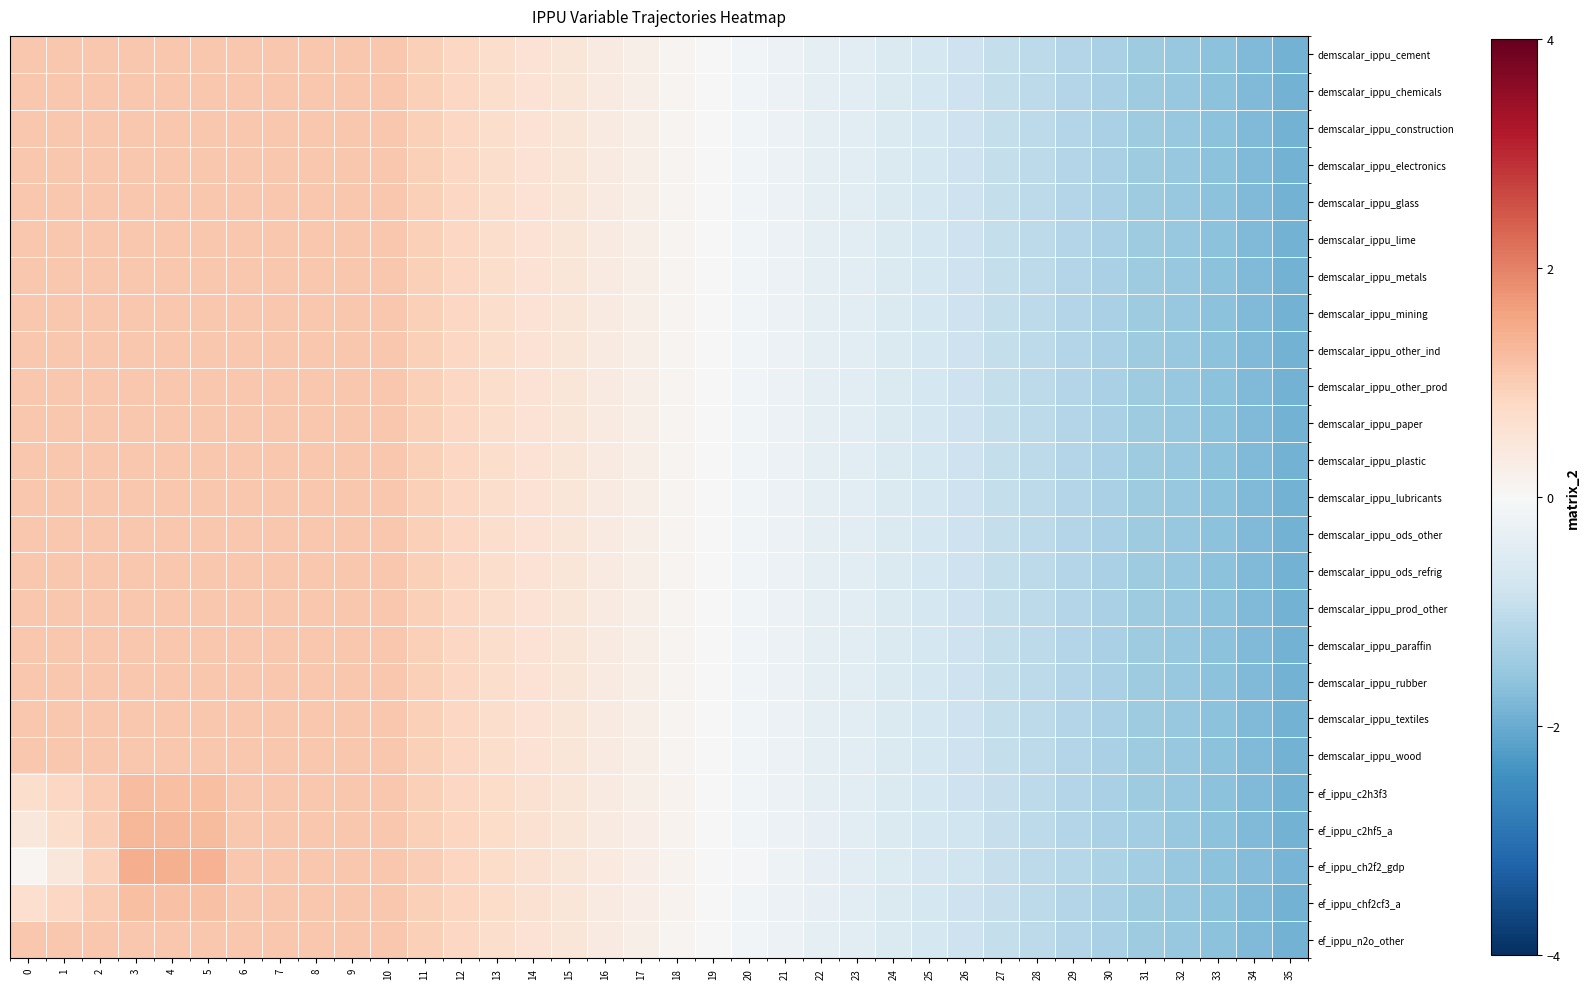

Reading left to right, transcribe all the data shown in this chart.

demscalar_ippu_cement: 0=1.1	1=1.1	2=1.1	3=1.1	4=1.1	5=1.1	6=1.1	7=1.1	8=1.1	9=1.1	10=1.1	11=0.9	12=0.8	13=0.7	14=0.6	15=0.5	16=0.4	17=0.2	18=0.1	19=0.0	20=-0.1	21=-0.2	22=-0.4	23=-0.5	24=-0.6	25=-0.7	26=-0.8	27=-0.9	28=-1.1	29=-1.2	30=-1.3	31=-1.4	32=-1.5	33=-1.6	34=-1.8	35=-1.9
demscalar_ippu_chemicals: 0=1.1	1=1.1	2=1.1	3=1.1	4=1.1	5=1.1	6=1.1	7=1.1	8=1.1	9=1.1	10=1.1	11=0.9	12=0.8	13=0.7	14=0.6	15=0.5	16=0.4	17=0.2	18=0.1	19=0.0	20=-0.1	21=-0.2	22=-0.4	23=-0.5	24=-0.6	25=-0.7	26=-0.8	27=-0.9	28=-1.1	29=-1.2	30=-1.3	31=-1.4	32=-1.5	33=-1.6	34=-1.8	35=-1.9
demscalar_ippu_construction: 0=1.1	1=1.1	2=1.1	3=1.1	4=1.1	5=1.1	6=1.1	7=1.1	8=1.1	9=1.1	10=1.1	11=0.9	12=0.8	13=0.7	14=0.6	15=0.5	16=0.4	17=0.2	18=0.1	19=0.0	20=-0.1	21=-0.2	22=-0.4	23=-0.5	24=-0.6	25=-0.7	26=-0.8	27=-0.9	28=-1.1	29=-1.2	30=-1.3	31=-1.4	32=-1.5	33=-1.6	34=-1.8	35=-1.9
demscalar_ippu_electronics: 0=1.1	1=1.1	2=1.1	3=1.1	4=1.1	5=1.1	6=1.1	7=1.1	8=1.1	9=1.1	10=1.1	11=0.9	12=0.8	13=0.7	14=0.6	15=0.5	16=0.4	17=0.2	18=0.1	19=0.0	20=-0.1	21=-0.2	22=-0.4	23=-0.5	24=-0.6	25=-0.7	26=-0.8	27=-0.9	28=-1.1	29=-1.2	30=-1.3	31=-1.4	32=-1.5	33=-1.6	34=-1.8	35=-1.9
demscalar_ippu_glass: 0=1.1	1=1.1	2=1.1	3=1.1	4=1.1	5=1.1	6=1.1	7=1.1	8=1.1	9=1.1	10=1.1	11=0.9	12=0.8	13=0.7	14=0.6	15=0.5	16=0.4	17=0.2	18=0.1	19=0.0	20=-0.1	21=-0.2	22=-0.4	23=-0.5	24=-0.6	25=-0.7	26=-0.8	27=-0.9	28=-1.1	29=-1.2	30=-1.3	31=-1.4	32=-1.5	33=-1.6	34=-1.8	35=-1.9
demscalar_ippu_lime: 0=1.1	1=1.1	2=1.1	3=1.1	4=1.1	5=1.1	6=1.1	7=1.1	8=1.1	9=1.1	10=1.1	11=0.9	12=0.8	13=0.7	14=0.6	15=0.5	16=0.4	17=0.2	18=0.1	19=0.0	20=-0.1	21=-0.2	22=-0.4	23=-0.5	24=-0.6	25=-0.7	26=-0.8	27=-0.9	28=-1.1	29=-1.2	30=-1.3	31=-1.4	32=-1.5	33=-1.6	34=-1.8	35=-1.9
demscalar_ippu_metals: 0=1.1	1=1.1	2=1.1	3=1.1	4=1.1	5=1.1	6=1.1	7=1.1	8=1.1	9=1.1	10=1.1	11=0.9	12=0.8	13=0.7	14=0.6	15=0.5	16=0.4	17=0.2	18=0.1	19=0.0	20=-0.1	21=-0.2	22=-0.4	23=-0.5	24=-0.6	25=-0.7	26=-0.8	27=-0.9	28=-1.1	29=-1.2	30=-1.3	31=-1.4	32=-1.5	33=-1.6	34=-1.8	35=-1.9
demscalar_ippu_mining: 0=1.1	1=1.1	2=1.1	3=1.1	4=1.1	5=1.1	6=1.1	7=1.1	8=1.1	9=1.1	10=1.1	11=0.9	12=0.8	13=0.7	14=0.6	15=0.5	16=0.4	17=0.2	18=0.1	19=0.0	20=-0.1	21=-0.2	22=-0.4	23=-0.5	24=-0.6	25=-0.7	26=-0.8	27=-0.9	28=-1.1	29=-1.2	30=-1.3	31=-1.4	32=-1.5	33=-1.6	34=-1.8	35=-1.9
demscalar_ippu_other_ind: 0=1.1	1=1.1	2=1.1	3=1.1	4=1.1	5=1.1	6=1.1	7=1.1	8=1.1	9=1.1	10=1.1	11=0.9	12=0.8	13=0.7	14=0.6	15=0.5	16=0.4	17=0.2	18=0.1	19=0.0	20=-0.1	21=-0.2	22=-0.4	23=-0.5	24=-0.6	25=-0.7	26=-0.8	27=-0.9	28=-1.1	29=-1.2	30=-1.3	31=-1.4	32=-1.5	33=-1.6	34=-1.8	35=-1.9
demscalar_ippu_other_prod: 0=1.1	1=1.1	2=1.1	3=1.1	4=1.1	5=1.1	6=1.1	7=1.1	8=1.1	9=1.1	10=1.1	11=0.9	12=0.8	13=0.7	14=0.6	15=0.5	16=0.4	17=0.2	18=0.1	19=0.0	20=-0.1	21=-0.2	22=-0.4	23=-0.5	24=-0.6	25=-0.7	26=-0.8	27=-0.9	28=-1.1	29=-1.2	30=-1.3	31=-1.4	32=-1.5	33=-1.6	34=-1.8	35=-1.9
demscalar_ippu_paper: 0=1.1	1=1.1	2=1.1	3=1.1	4=1.1	5=1.1	6=1.1	7=1.1	8=1.1	9=1.1	10=1.1	11=0.9	12=0.8	13=0.7	14=0.6	15=0.5	16=0.4	17=0.2	18=0.1	19=0.0	20=-0.1	21=-0.2	22=-0.4	23=-0.5	24=-0.6	25=-0.7	26=-0.8	27=-0.9	28=-1.1	29=-1.2	30=-1.3	31=-1.4	32=-1.5	33=-1.6	34=-1.8	35=-1.9
demscalar_ippu_plastic: 0=1.1	1=1.1	2=1.1	3=1.1	4=1.1	5=1.1	6=1.1	7=1.1	8=1.1	9=1.1	10=1.1	11=0.9	12=0.8	13=0.7	14=0.6	15=0.5	16=0.4	17=0.2	18=0.1	19=0.0	20=-0.1	21=-0.2	22=-0.4	23=-0.5	24=-0.6	25=-0.7	26=-0.8	27=-0.9	28=-1.1	29=-1.2	30=-1.3	31=-1.4	32=-1.5	33=-1.6	34=-1.8	35=-1.9
demscalar_ippu_lubricants: 0=1.1	1=1.1	2=1.1	3=1.1	4=1.1	5=1.1	6=1.1	7=1.1	8=1.1	9=1.1	10=1.1	11=0.9	12=0.8	13=0.7	14=0.6	15=0.5	16=0.4	17=0.2	18=0.1	19=0.0	20=-0.1	21=-0.2	22=-0.4	23=-0.5	24=-0.6	25=-0.7	26=-0.8	27=-0.9	28=-1.1	29=-1.2	30=-1.3	31=-1.4	32=-1.5	33=-1.6	34=-1.8	35=-1.9
demscalar_ippu_ods_other: 0=1.1	1=1.1	2=1.1	3=1.1	4=1.1	5=1.1	6=1.1	7=1.1	8=1.1	9=1.1	10=1.1	11=0.9	12=0.8	13=0.7	14=0.6	15=0.5	16=0.4	17=0.2	18=0.1	19=0.0	20=-0.1	21=-0.2	22=-0.4	23=-0.5	24=-0.6	25=-0.7	26=-0.8	27=-0.9	28=-1.1	29=-1.2	30=-1.3	31=-1.4	32=-1.5	33=-1.6	34=-1.8	35=-1.9
demscalar_ippu_ods_refrig: 0=1.1	1=1.1	2=1.1	3=1.1	4=1.1	5=1.1	6=1.1	7=1.1	8=1.1	9=1.1	10=1.1	11=0.9	12=0.8	13=0.7	14=0.6	15=0.5	16=0.4	17=0.2	18=0.1	19=0.0	20=-0.1	21=-0.2	22=-0.4	23=-0.5	24=-0.6	25=-0.7	26=-0.8	27=-0.9	28=-1.1	29=-1.2	30=-1.3	31=-1.4	32=-1.5	33=-1.6	34=-1.8	35=-1.9
demscalar_ippu_prod_other: 0=1.1	1=1.1	2=1.1	3=1.1	4=1.1	5=1.1	6=1.1	7=1.1	8=1.1	9=1.1	10=1.1	11=0.9	12=0.8	13=0.7	14=0.6	15=0.5	16=0.4	17=0.2	18=0.1	19=0.0	20=-0.1	21=-0.2	22=-0.4	23=-0.5	24=-0.6	25=-0.7	26=-0.8	27=-0.9	28=-1.1	29=-1.2	30=-1.3	31=-1.4	32=-1.5	33=-1.6	34=-1.8	35=-1.9
demscalar_ippu_paraffin: 0=1.1	1=1.1	2=1.1	3=1.1	4=1.1	5=1.1	6=1.1	7=1.1	8=1.1	9=1.1	10=1.1	11=0.9	12=0.8	13=0.7	14=0.6	15=0.5	16=0.4	17=0.2	18=0.1	19=0.0	20=-0.1	21=-0.2	22=-0.4	23=-0.5	24=-0.6	25=-0.7	26=-0.8	27=-0.9	28=-1.1	29=-1.2	30=-1.3	31=-1.4	32=-1.5	33=-1.6	34=-1.8	35=-1.9
demscalar_ippu_rubber: 0=1.1	1=1.1	2=1.1	3=1.1	4=1.1	5=1.1	6=1.1	7=1.1	8=1.1	9=1.1	10=1.1	11=0.9	12=0.8	13=0.7	14=0.6	15=0.5	16=0.4	17=0.2	18=0.1	19=0.0	20=-0.1	21=-0.2	22=-0.4	23=-0.5	24=-0.6	25=-0.7	26=-0.8	27=-0.9	28=-1.1	29=-1.2	30=-1.3	31=-1.4	32=-1.5	33=-1.6	34=-1.8	35=-1.9
demscalar_ippu_textiles: 0=1.1	1=1.1	2=1.1	3=1.1	4=1.1	5=1.1	6=1.1	7=1.1	8=1.1	9=1.1	10=1.1	11=0.9	12=0.8	13=0.7	14=0.6	15=0.5	16=0.4	17=0.2	18=0.1	19=0.0	20=-0.1	21=-0.2	22=-0.4	23=-0.5	24=-0.6	25=-0.7	26=-0.8	27=-0.9	28=-1.1	29=-1.2	30=-1.3	31=-1.4	32=-1.5	33=-1.6	34=-1.8	35=-1.9
demscalar_ippu_wood: 0=1.1	1=1.1	2=1.1	3=1.1	4=1.1	5=1.1	6=1.1	7=1.1	8=1.1	9=1.1	10=1.1	11=0.9	12=0.8	13=0.7	14=0.6	15=0.5	16=0.4	17=0.2	18=0.1	19=0.0	20=-0.1	21=-0.2	22=-0.4	23=-0.5	24=-0.6	25=-0.7	26=-0.8	27=-0.9	28=-1.1	29=-1.2	30=-1.3	31=-1.4	32=-1.5	33=-1.6	34=-1.8	35=-1.9
ef_ippu_c2h3f3: 0=0.7	1=0.8	2=1.0	3=1.2	4=1.2	5=1.2	6=1.1	7=1.1	8=1.1	9=1.1	10=1.1	11=1.0	12=0.8	13=0.7	14=0.6	15=0.5	16=0.4	17=0.2	18=0.1	19=0.0	20=-0.1	21=-0.2	22=-0.3	23=-0.5	24=-0.6	25=-0.7	26=-0.8	27=-0.9	28=-1.1	29=-1.2	30=-1.3	31=-1.4	32=-1.5	33=-1.6	34=-1.8	35=-1.9
ef_ippu_c2hf5_a: 0=0.5	1=0.7	2=1.0	3=1.3	4=1.3	5=1.3	6=1.1	7=1.1	8=1.1	9=1.1	10=1.1	11=1.0	12=0.8	13=0.7	14=0.6	15=0.5	16=0.4	17=0.3	18=0.1	19=0.0	20=-0.1	21=-0.2	22=-0.3	23=-0.5	24=-0.6	25=-0.7	26=-0.8	27=-0.9	28=-1.0	29=-1.2	30=-1.3	31=-1.4	32=-1.5	33=-1.6	34=-1.8	35=-1.9
ef_ippu_ch2f2_gdp: 0=0.1	1=0.4	2=0.9	3=1.4	4=1.4	5=1.4	6=1.1	7=1.1	8=1.1	9=1.1	10=1.1	11=1.0	12=0.9	13=0.7	14=0.6	15=0.5	16=0.4	17=0.3	18=0.1	19=0.0	20=-0.1	21=-0.2	22=-0.3	23=-0.4	24=-0.6	25=-0.7	26=-0.8	27=-0.9	28=-1.0	29=-1.2	30=-1.3	31=-1.4	32=-1.5	33=-1.6	34=-1.7	35=-1.9
ef_ippu_chf2cf3_a: 0=0.7	1=0.8	2=1.0	3=1.2	4=1.2	5=1.2	6=1.1	7=1.1	8=1.1	9=1.1	10=1.1	11=1.0	12=0.8	13=0.7	14=0.6	15=0.5	16=0.4	17=0.3	18=0.1	19=0.0	20=-0.1	21=-0.2	22=-0.3	23=-0.5	24=-0.6	25=-0.7	26=-0.8	27=-0.9	28=-1.1	29=-1.2	30=-1.3	31=-1.4	32=-1.5	33=-1.7	34=-1.8	35=-1.9
ef_ippu_n2o_other: 0=1.1	1=1.1	2=1.1	3=1.1	4=1.1	5=1.1	6=1.1	7=1.1	8=1.1	9=1.1	10=1.1	11=0.9	12=0.8	13=0.7	14=0.6	15=0.5	16=0.4	17=0.2	18=0.1	19=0.0	20=-0.1	21=-0.2	22=-0.4	23=-0.5	24=-0.6	25=-0.7	26=-0.8	27=-0.9	28=-1.1	29=-1.2	30=-1.3	31=-1.4	32=-1.5	33=-1.6	34=-1.8	35=-1.9